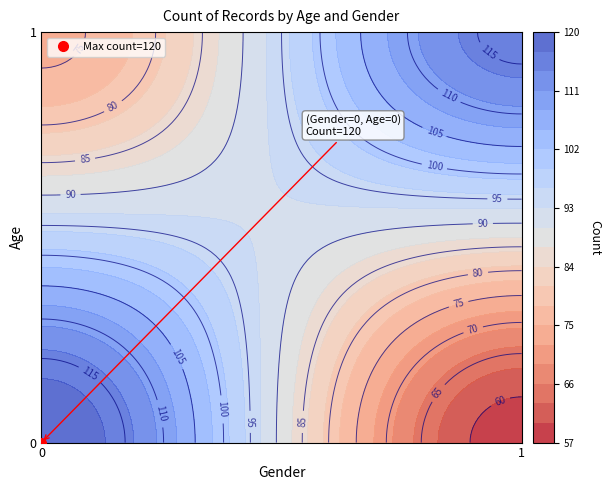

Rank the series at 1 from lowest to highest value.

0, 1